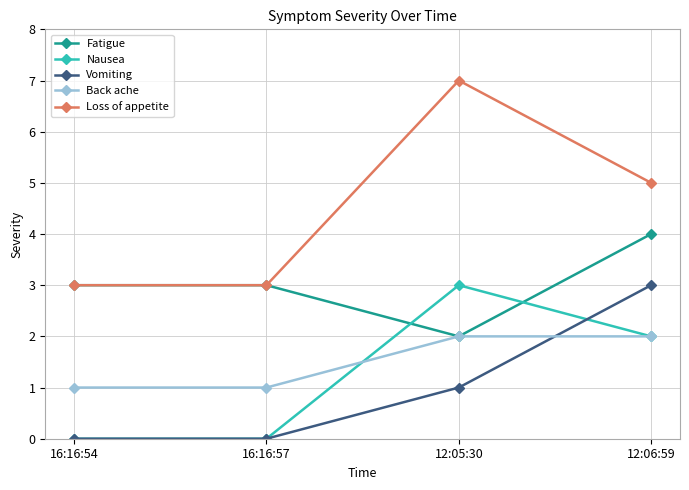

What is the greatest value displayed?

7